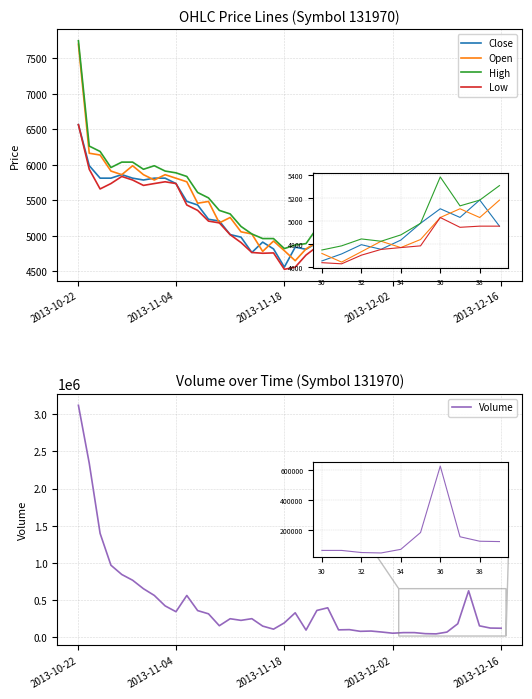

Is it true that Low equals 4639 at 30?

True